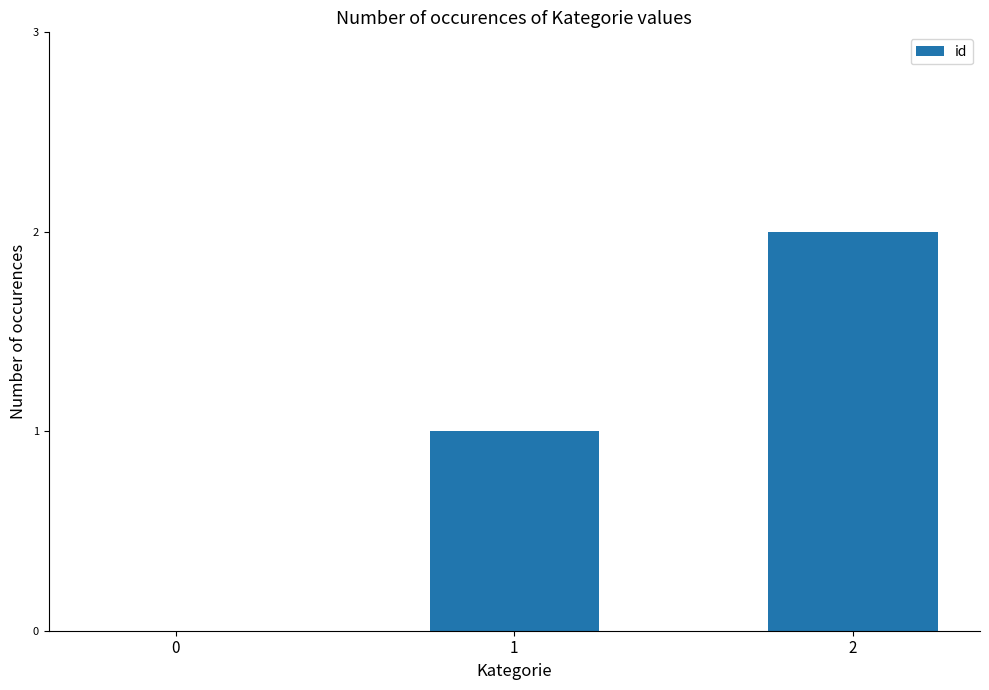

What is the sum of all values?

3